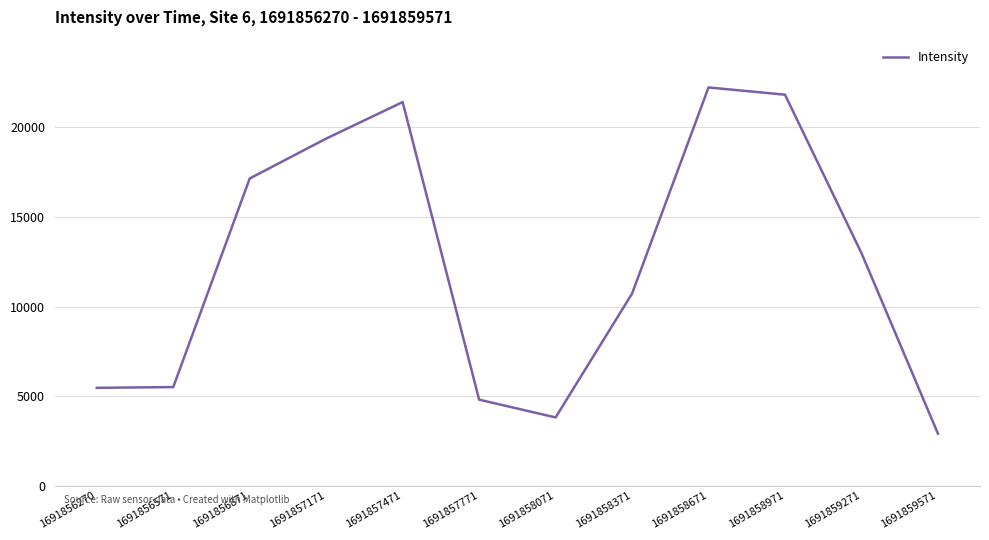

The value at 1691858671 is 7043.6. True or false?

False